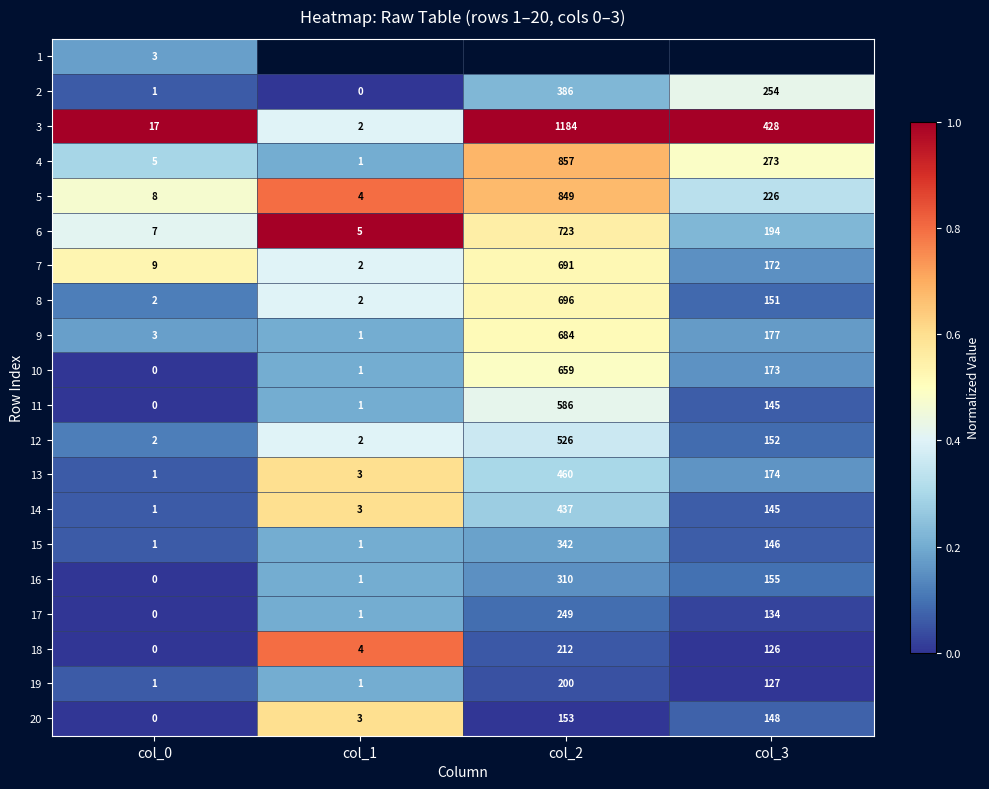

At which label does 6 reach its minimum?

col_3